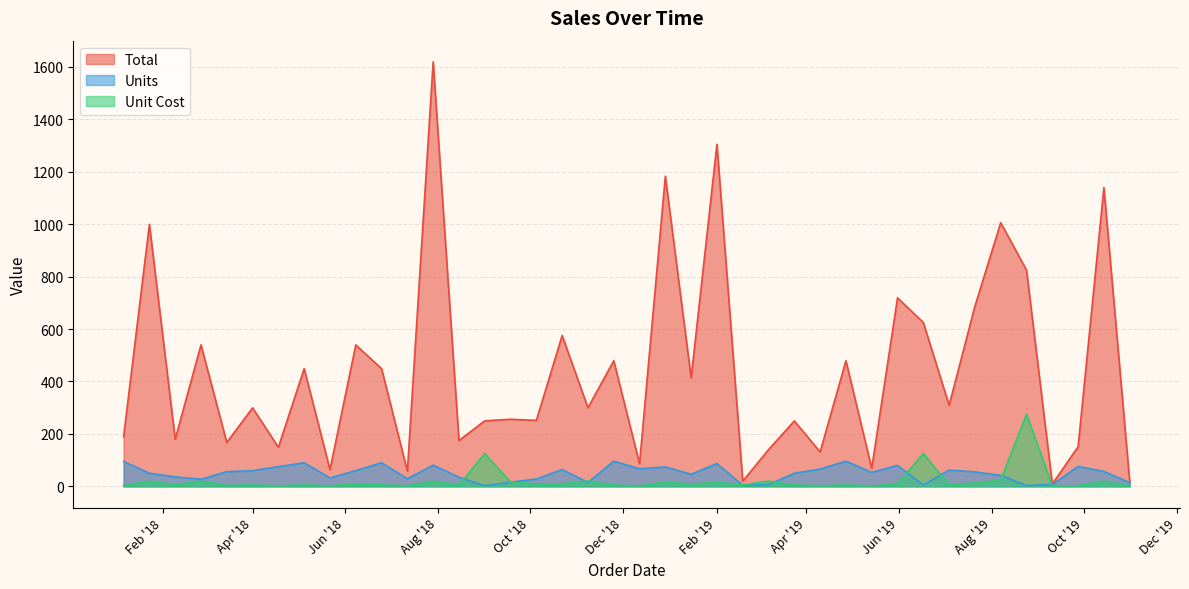

What is the sum of all Units values?

1988.0